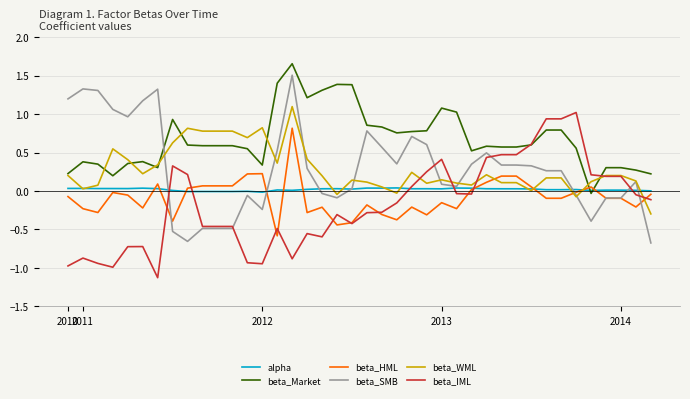

Which series has the largest total across all categories?

beta_Market